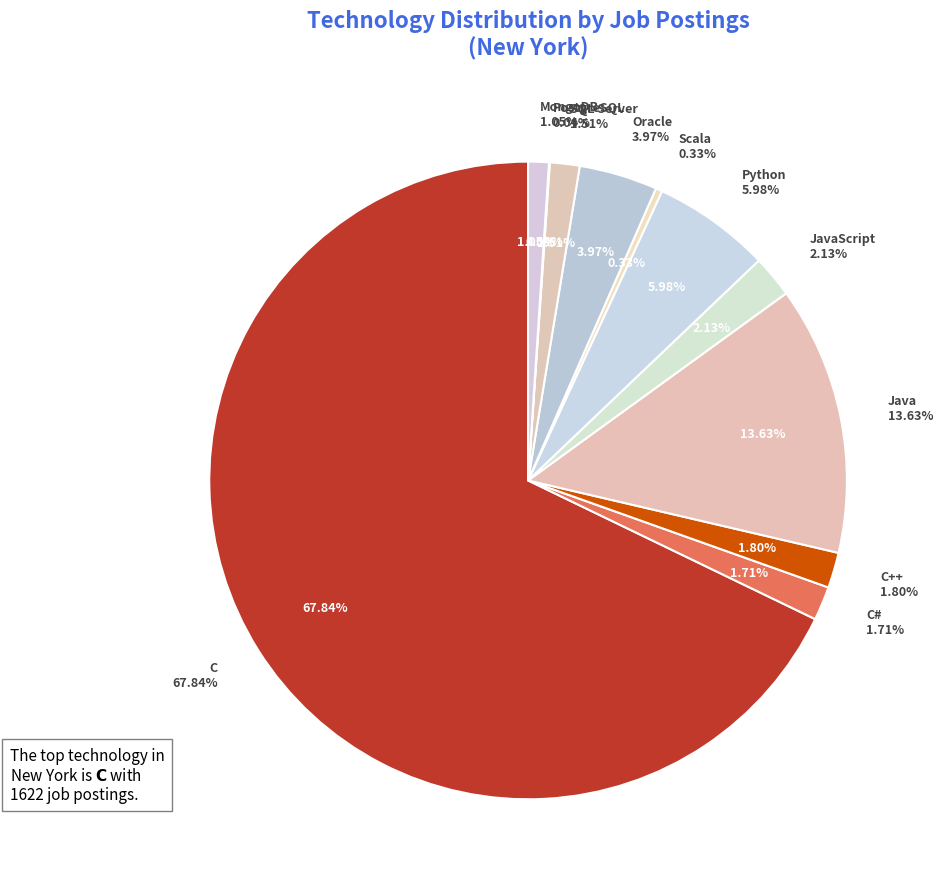

Do Scala and SQL Server together represent more than half of the pie?

No